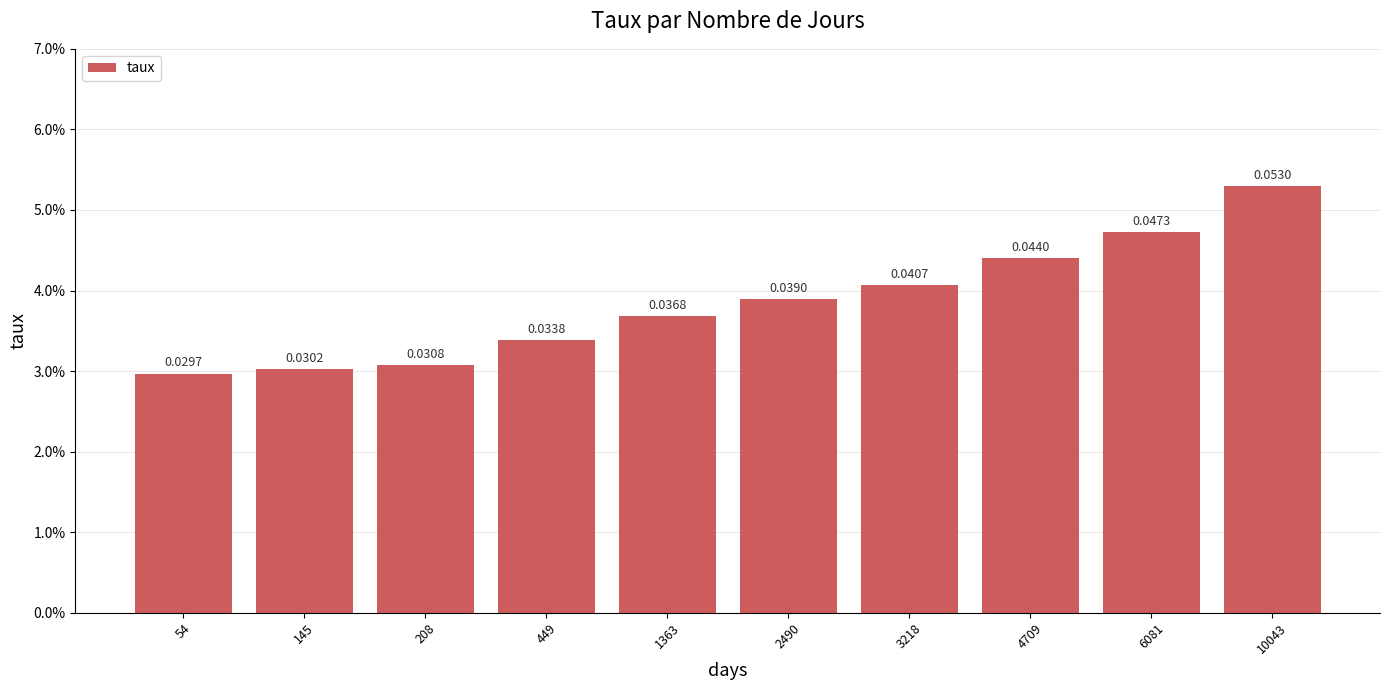

Are the bars horizontal?

No